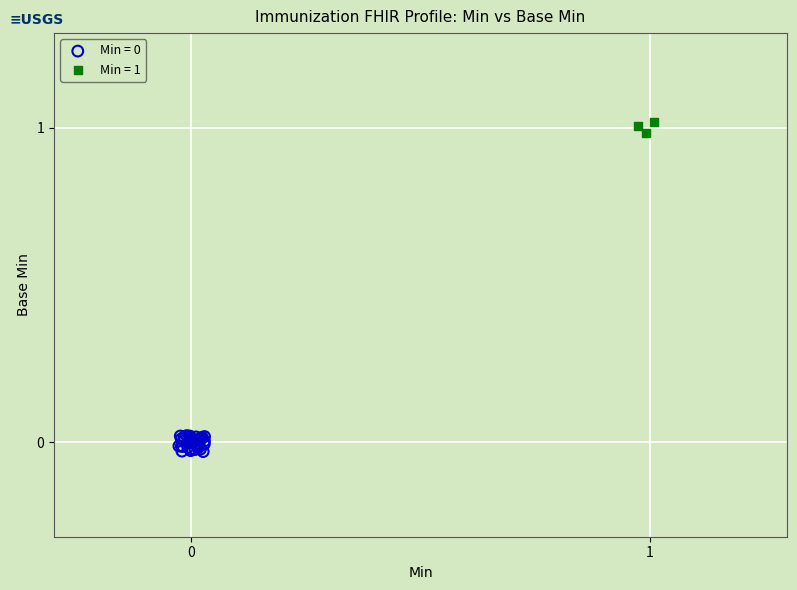

Which series reaches the maximum Y coordinate?

Min = 1